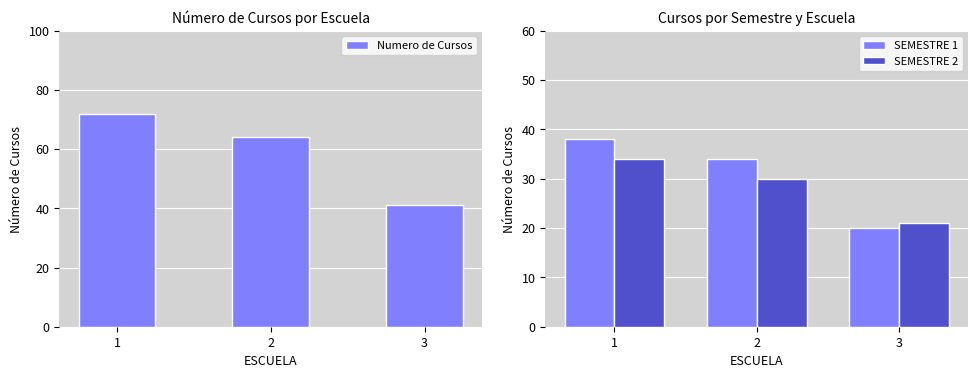

How many groups of bars are there?

3